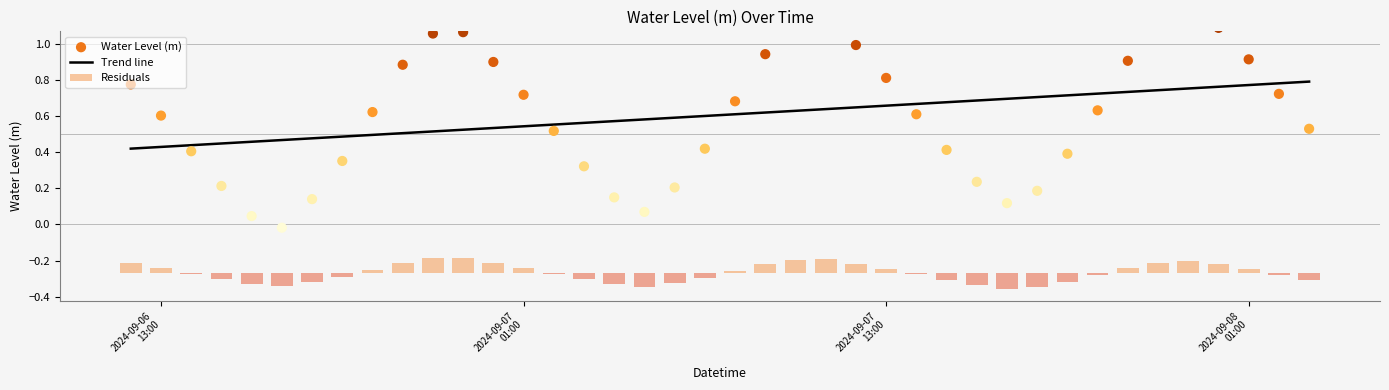

What is the ratio of the value at 2024-09-07 12:00:00 to the value at 2024-09-07 10:00:00?

0.9